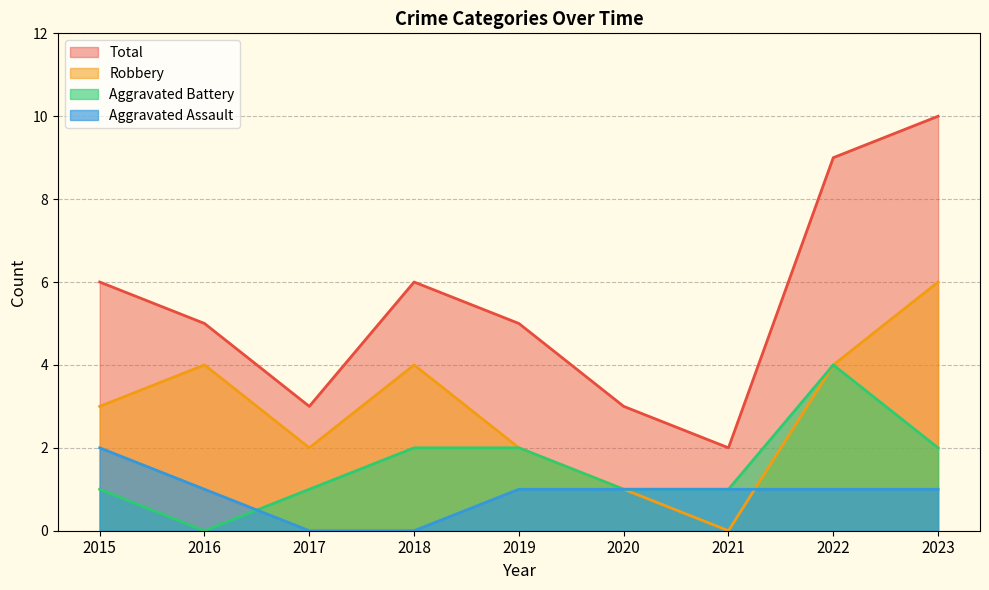

The Aggravated Assault series shows 1 at 2018. True or false?

False